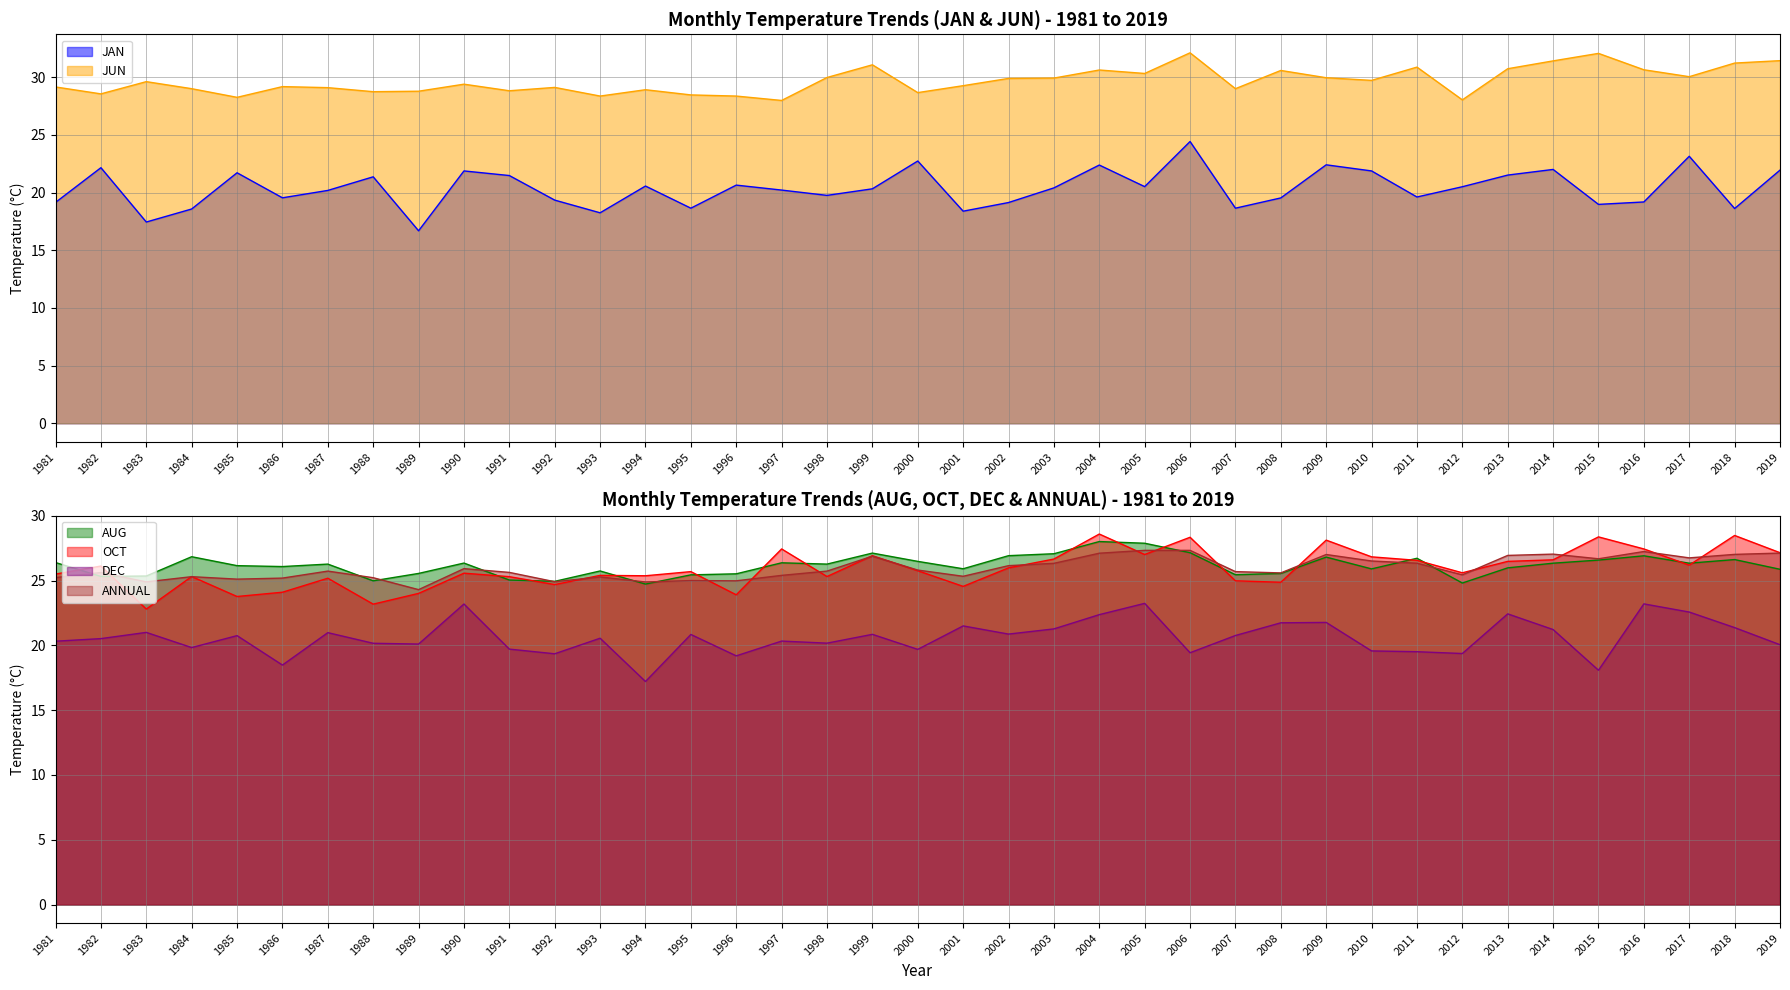

Reading right to left, list all the values displayed in this chart.

JAN: 21.9	18.6	23.1	19.2	19.0	22.0	21.5	20.5	19.6	21.9	22.4	19.5	18.6	24.4	20.5	22.4	20.4	19.1	18.4	22.7	20.3	19.8	20.2	20.6	18.6	20.6	18.2	19.4	21.5	21.9	16.7	21.4	20.2	19.6	21.7	18.6	17.4	22.2	19.1
JUN: 31.4	31.2	30.1	30.6	32.1	31.4	30.7	28.0	30.9	29.7	30.0	30.6	29.0	32.1	30.3	30.6	29.9	29.9	29.3	28.7	31.1	30.0	28.0	28.4	28.5	28.9	28.4	29.1	28.8	29.4	28.8	28.8	29.1	29.2	28.3	29.0	29.6	28.6	29.2
AUG: 25.9	26.6	26.3	26.9	26.6	26.3	26.0	24.8	26.7	25.9	26.8	25.6	25.4	27.1	27.9	28.0	27.1	26.9	25.9	26.5	27.1	26.3	26.4	25.5	25.4	24.7	25.7	24.9	25.0	26.4	25.6	25.0	26.3	26.1	26.1	26.8	25.4	25.3	26.4
OCT: 27.1	28.5	26.2	27.4	28.4	26.6	26.5	25.6	26.6	26.8	28.1	24.9	25.0	28.3	27.0	28.6	26.7	26.0	24.6	25.8	26.9	25.3	27.4	23.9	25.7	25.4	25.4	24.7	25.3	25.6	24.0	23.2	25.2	24.1	23.8	25.3	22.8	26.1	25.5
DEC: 20.1	21.4	22.6	23.2	18.1	21.2	22.4	19.4	19.5	19.6	21.8	21.7	20.8	19.4	23.2	22.4	21.3	20.9	21.5	19.7	20.9	20.2	20.3	19.2	20.8	17.2	20.6	19.4	19.7	23.2	20.1	20.2	21.0	18.5	20.8	19.8	21.0	20.5	20.3
ANNUAL: 27.1	27.0	26.8	27.2	26.7	27.0	26.9	25.4	26.3	26.5	27.0	25.6	25.7	27.3	27.3	27.1	26.3	26.1	25.3	25.8	26.9	25.7	25.4	25.0	25.0	24.9	25.3	24.9	25.6	25.9	24.3	25.2	25.7	25.2	25.1	25.3	24.9	25.6	25.2